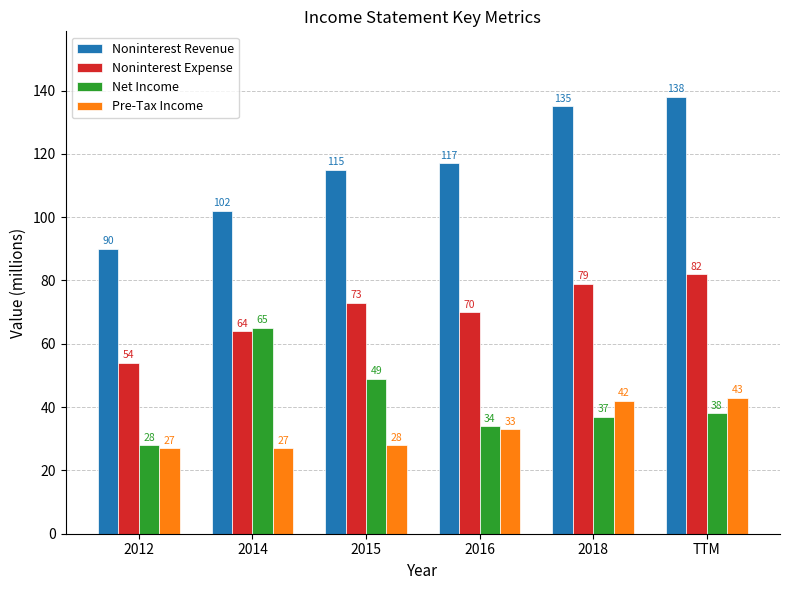

Count the Noninterest Expense values in the range 64 to 79.

4